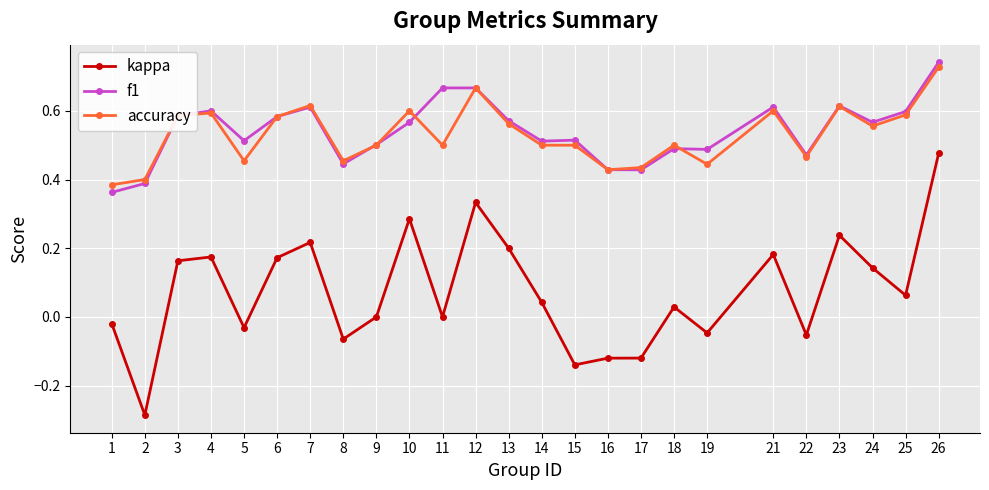

At which label does accuracy reach its peak?

26